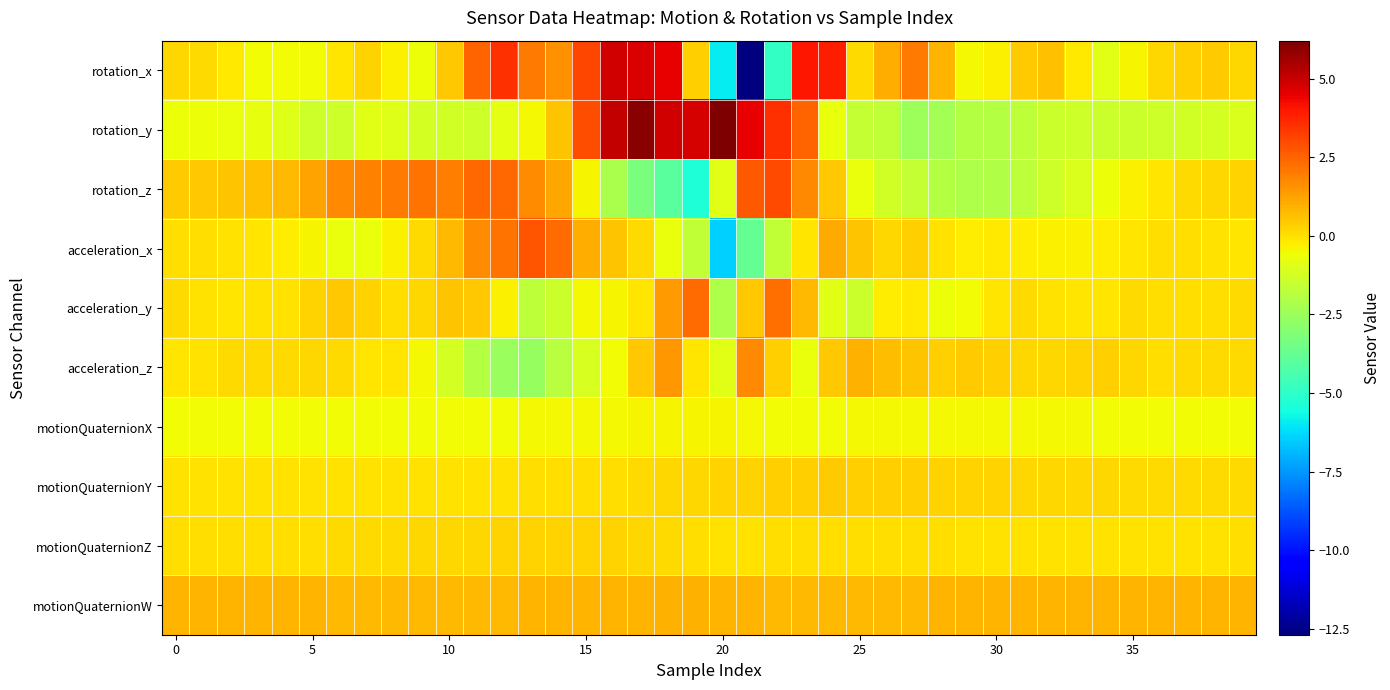

At which category is the sum across all series the highest?

23